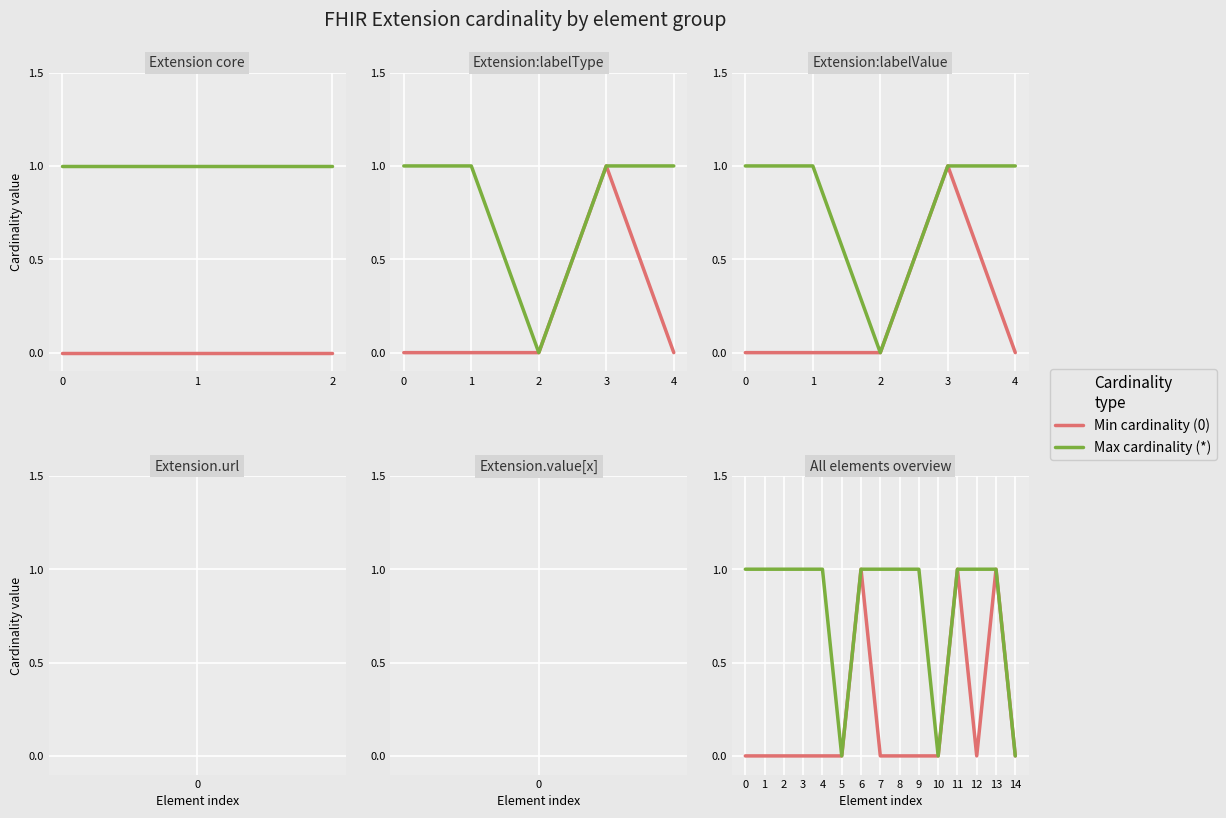

True or false: Max cardinality (*) and Min cardinality (0) intersect in this chart.

False